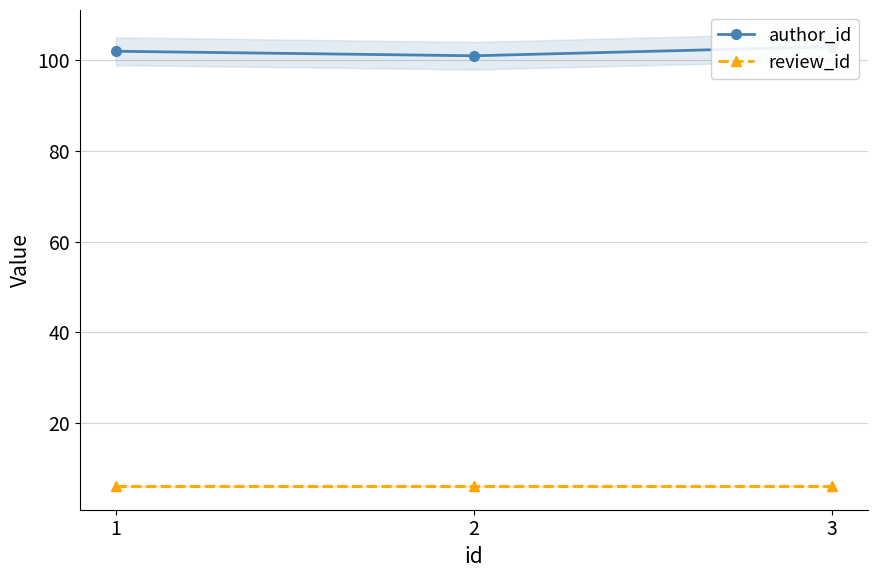

True or false: author_id has a value of 101 at 2.

True